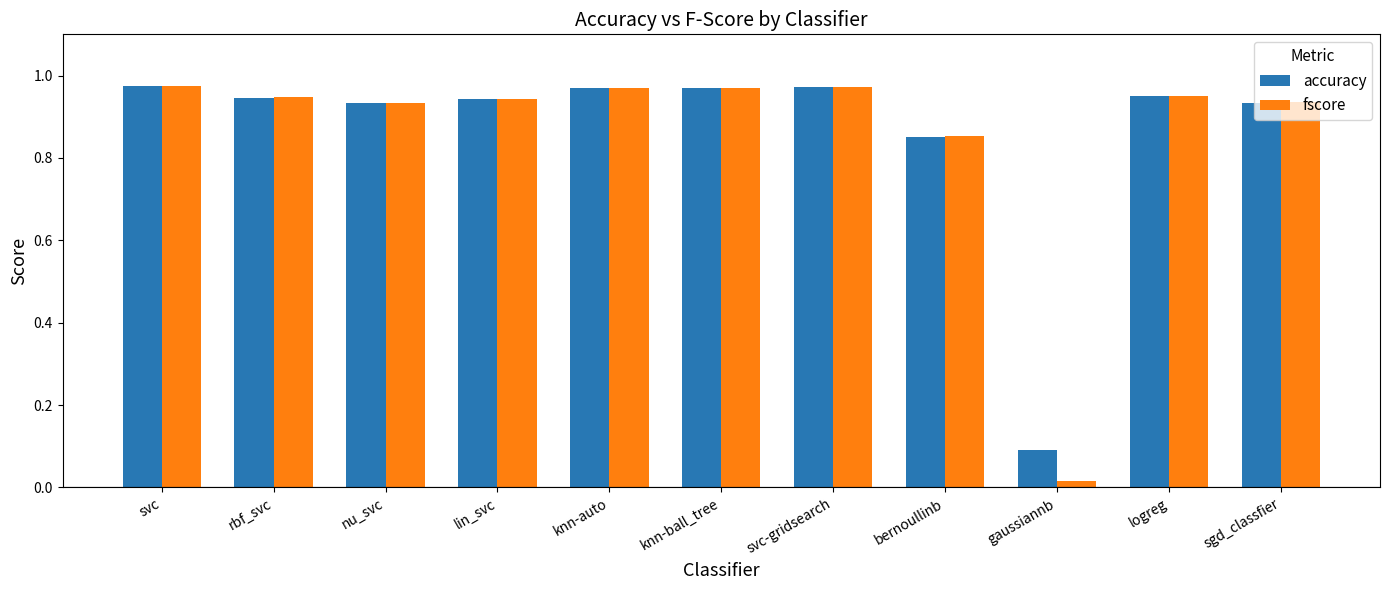

Which series has the widest spread of values?

fscore